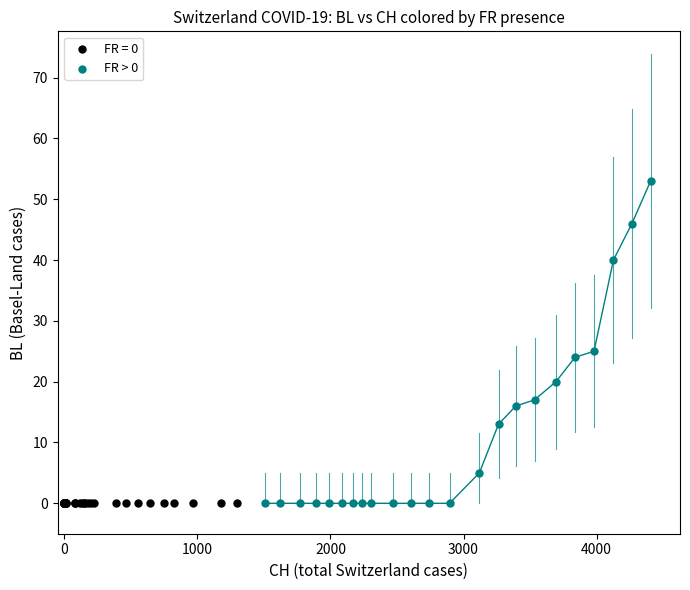

Which series contains the highest Y value?

FR > 0